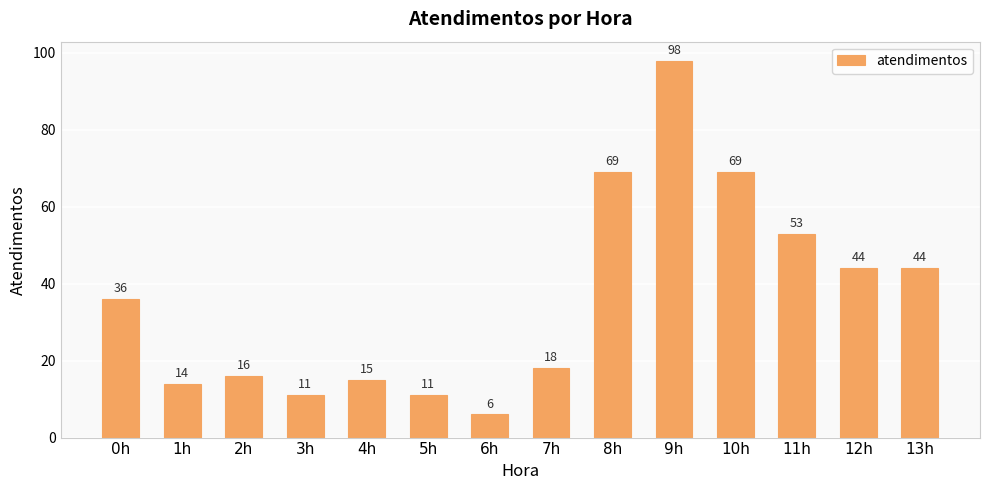

Which category has the lowest value across all series?

6h